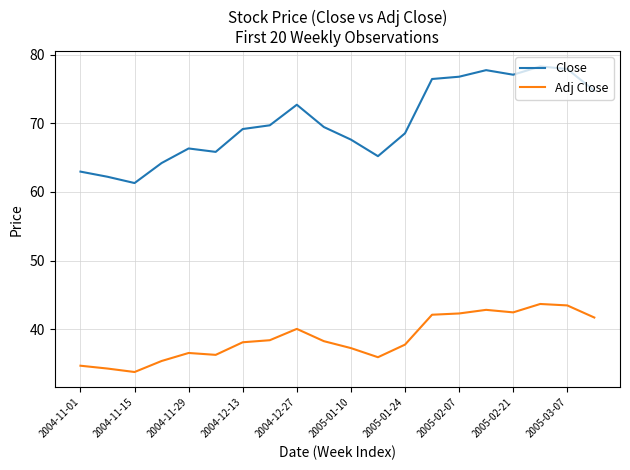

Which series has the largest range (max minus min)?

Close